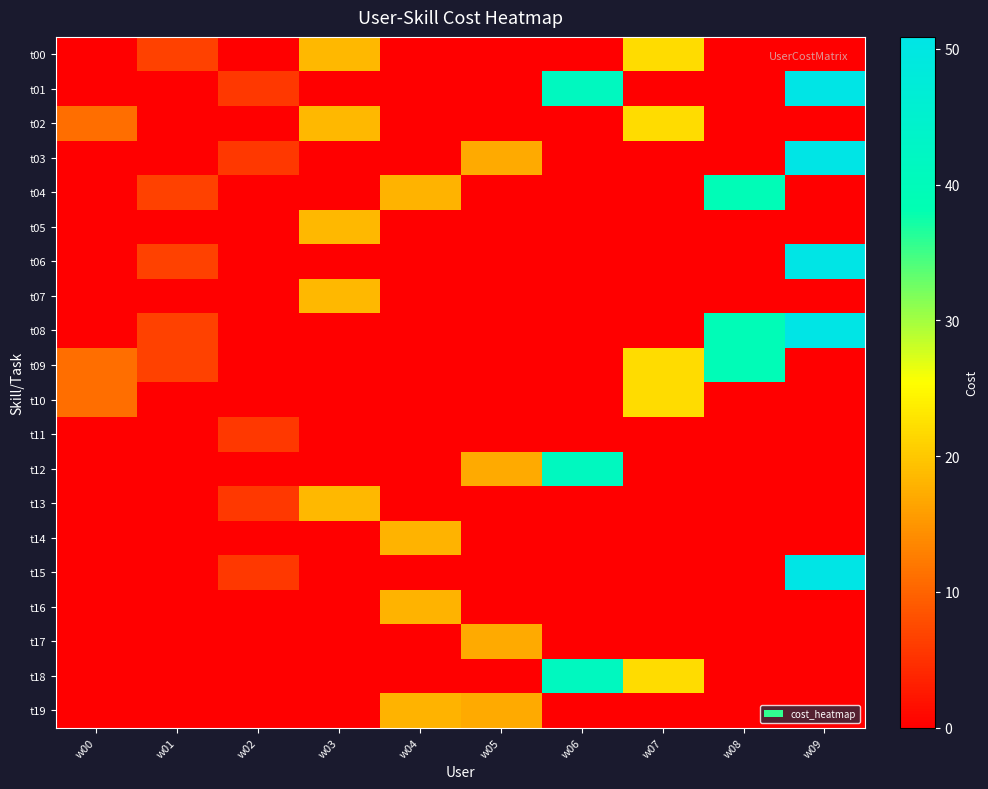

At w06, list the series in order from smallest to largest.

t00, t02, t03, t04, t05, t06, t07, t08, t09, t10, t11, t13, t14, t15, t16, t17, t19, t01, t12, t18